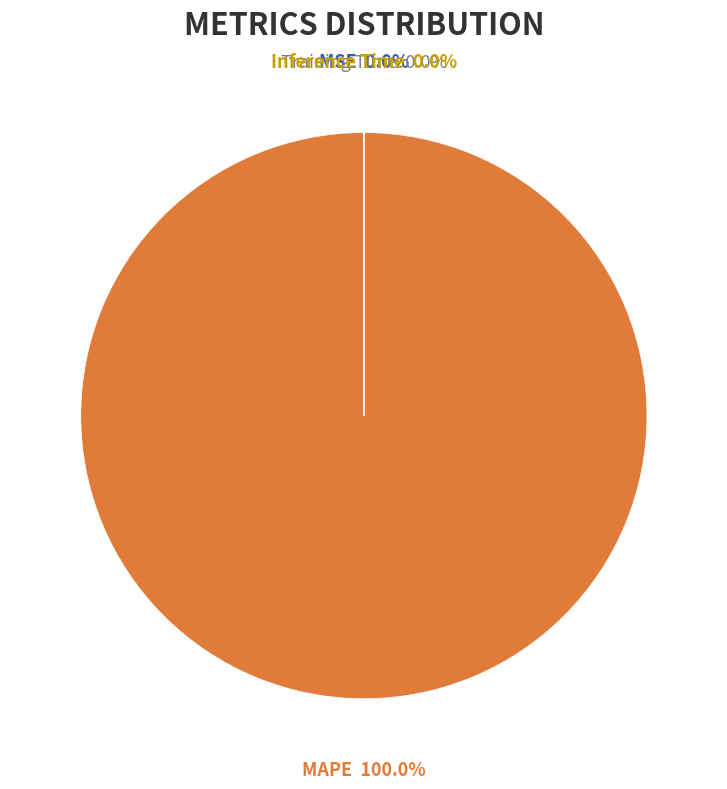

To the nearest percent, what percentage of the pie is MAPE?

100%